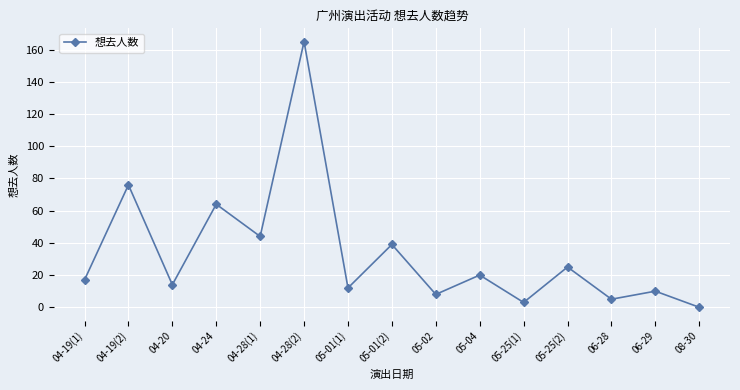

What is the label of the 9th point from the right?

05-01(1)